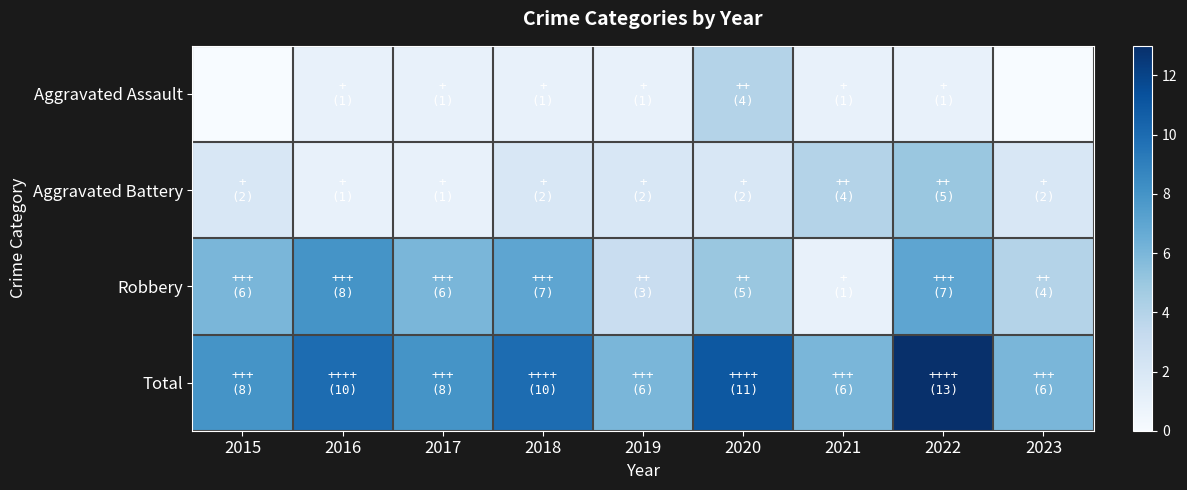

Rank the series by their maximum value, from lowest to highest.

Aggravated Assault, Aggravated Battery, Robbery, Total